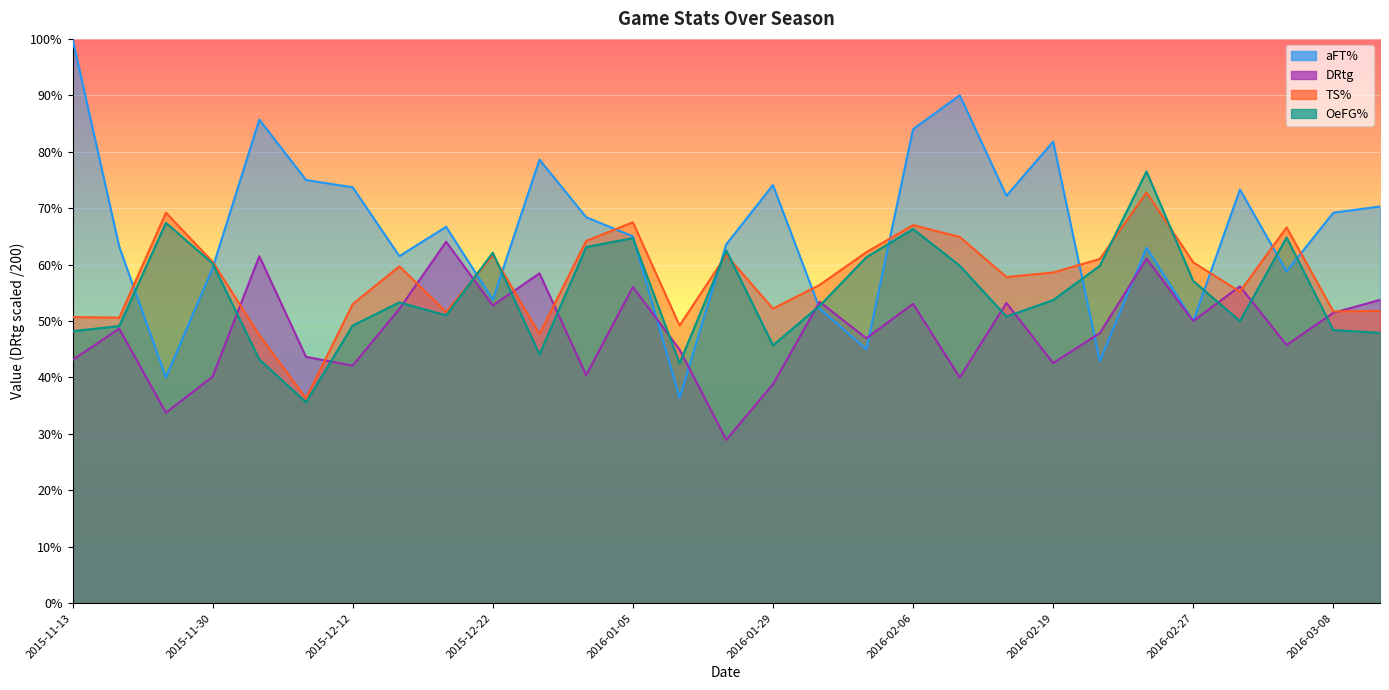

Rank the categories by OeFG% value from lowest to highest.

2015-12-08, 2016-01-09, 2015-12-05, 2015-12-29, 2016-01-29, 2016-03-16, 2015-11-13, 2016-03-08, 2015-11-21, 2015-12-12, 2016-03-04, 2016-02-13, 2015-12-19, 2016-01-30, 2015-12-17, 2016-02-19, 2016-02-27, 2016-02-12, 2016-02-20, 2015-11-30, 2016-02-05, 2015-12-22, 2016-01-24, 2016-01-03, 2016-01-05, 2016-03-05, 2016-02-06, 2015-11-25, 2016-02-26